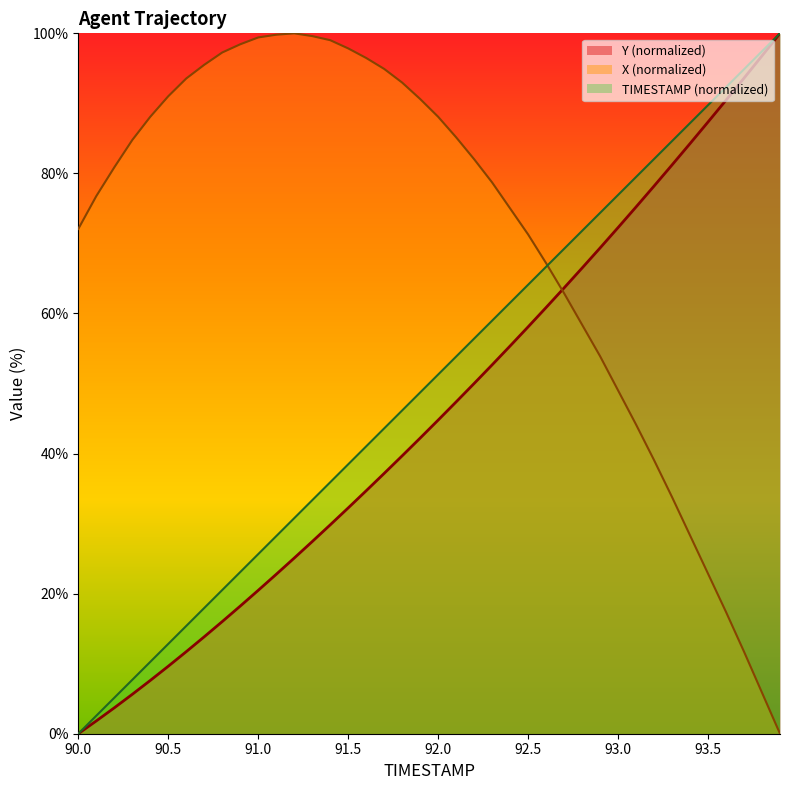

At how many categories does at least one series exceed 42?

40